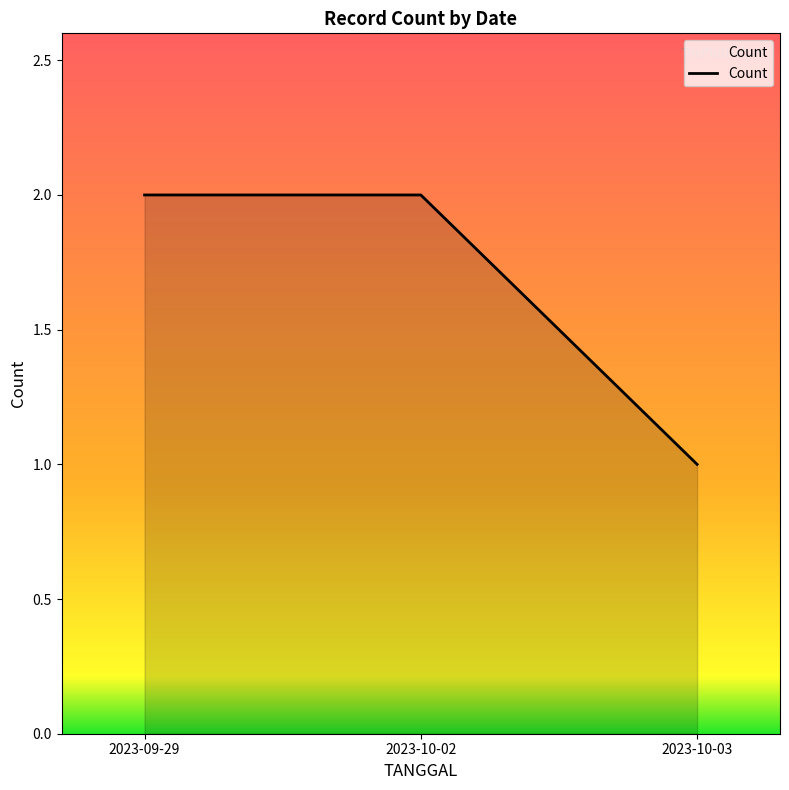

At which category does the chart reach its minimum across all series?

2023-10-03